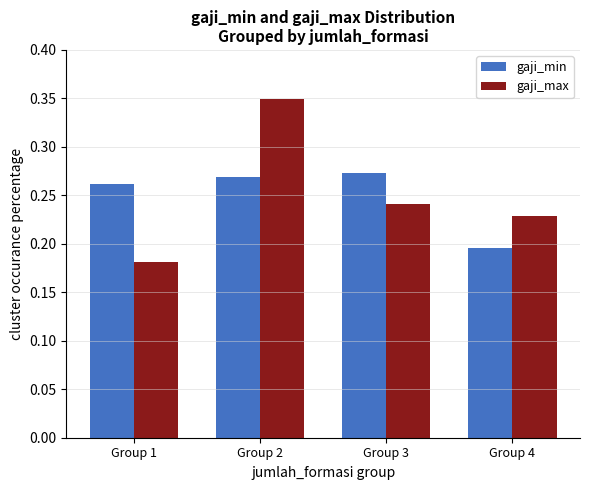

Which series has the largest range (max minus min)?

gaji_max